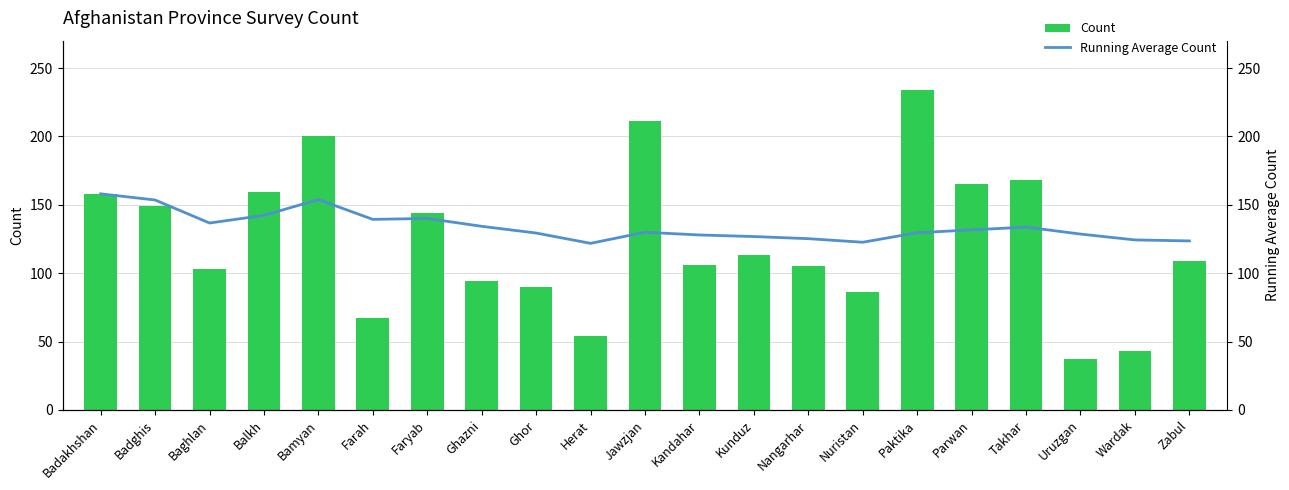

What are all the series names shown in the legend?

Count, Running Average Count